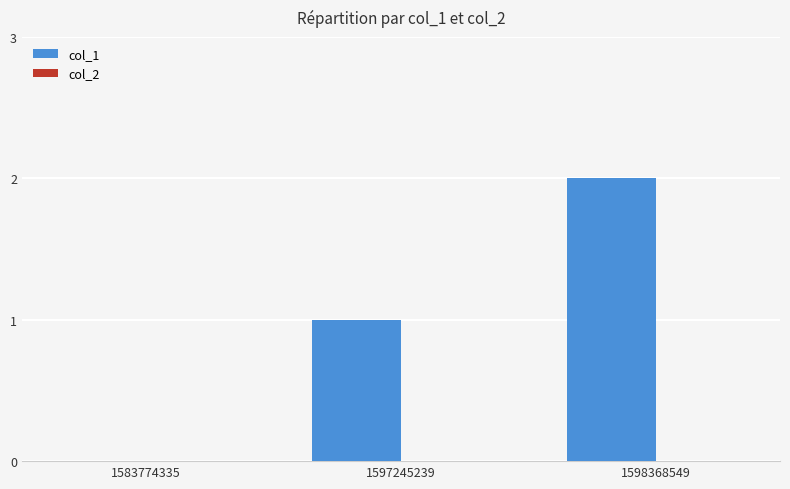

Is it true that the value at 1597245239 is 0?

False